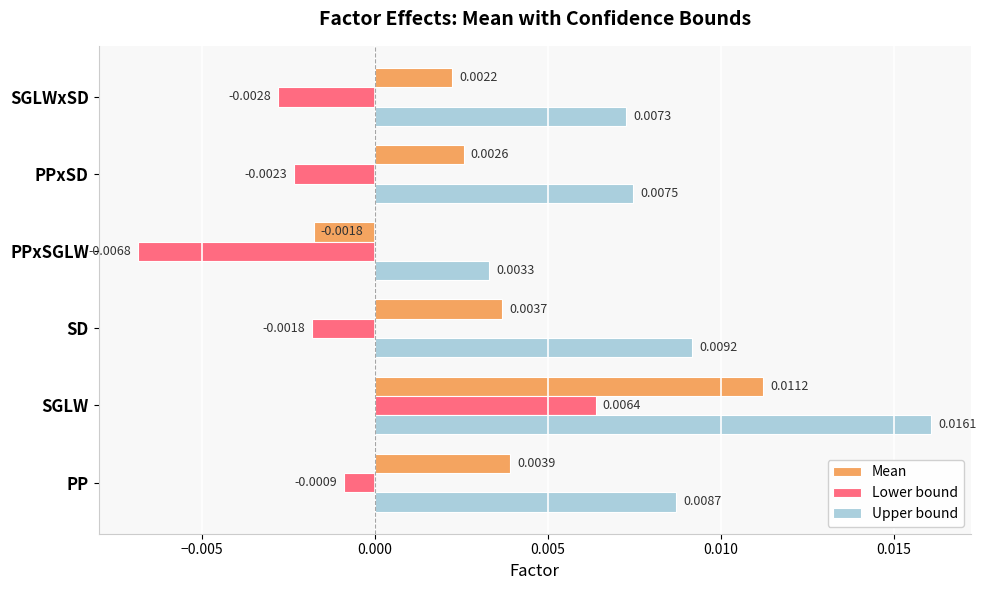

Which series has the largest range (max minus min)?

Lower bound